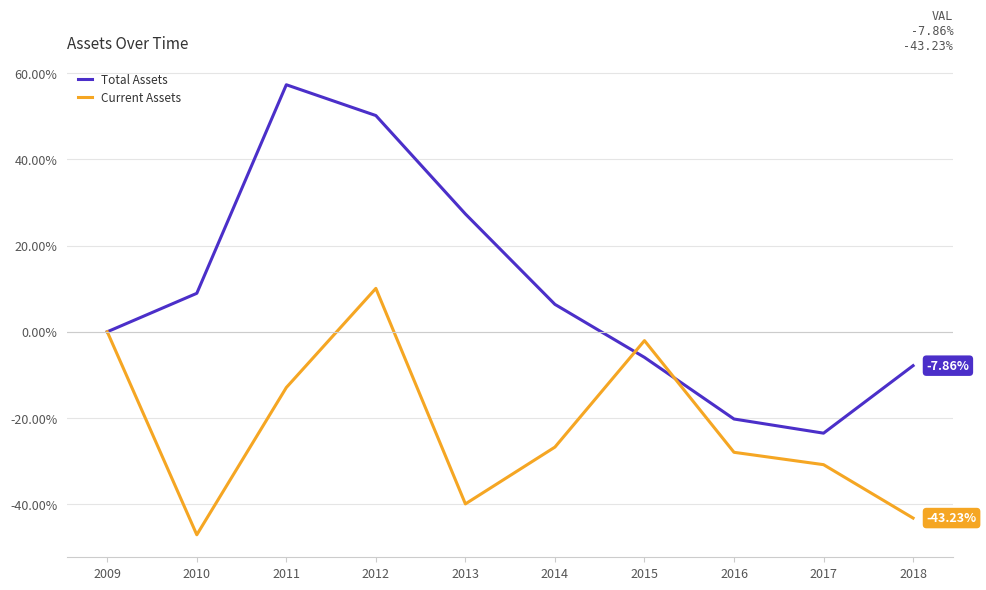

At which label does Current Assets first exceed -26?

2009